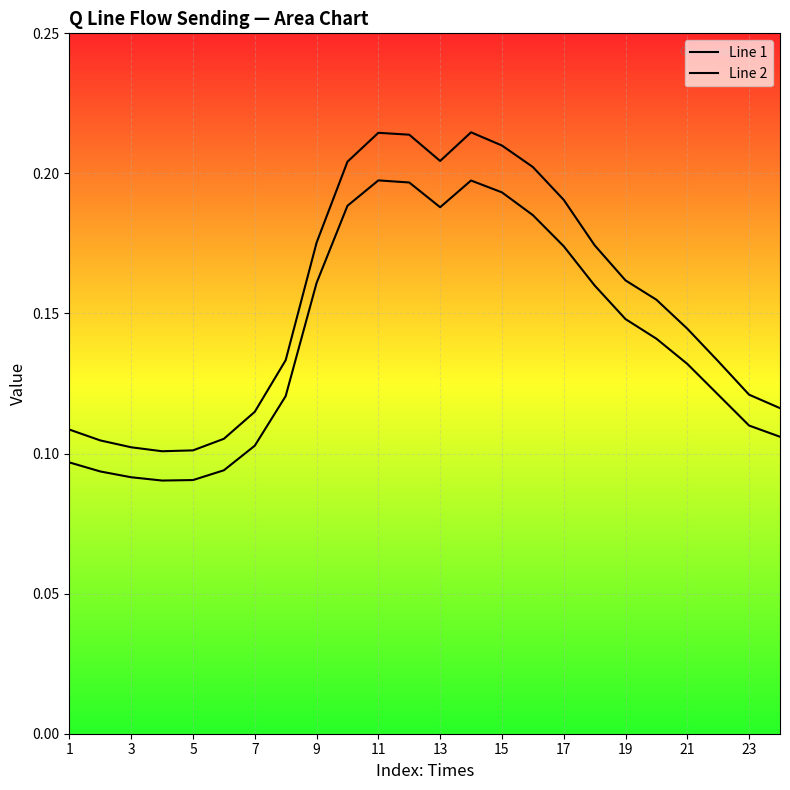

What is the maximum value shown in the chart?

0.2